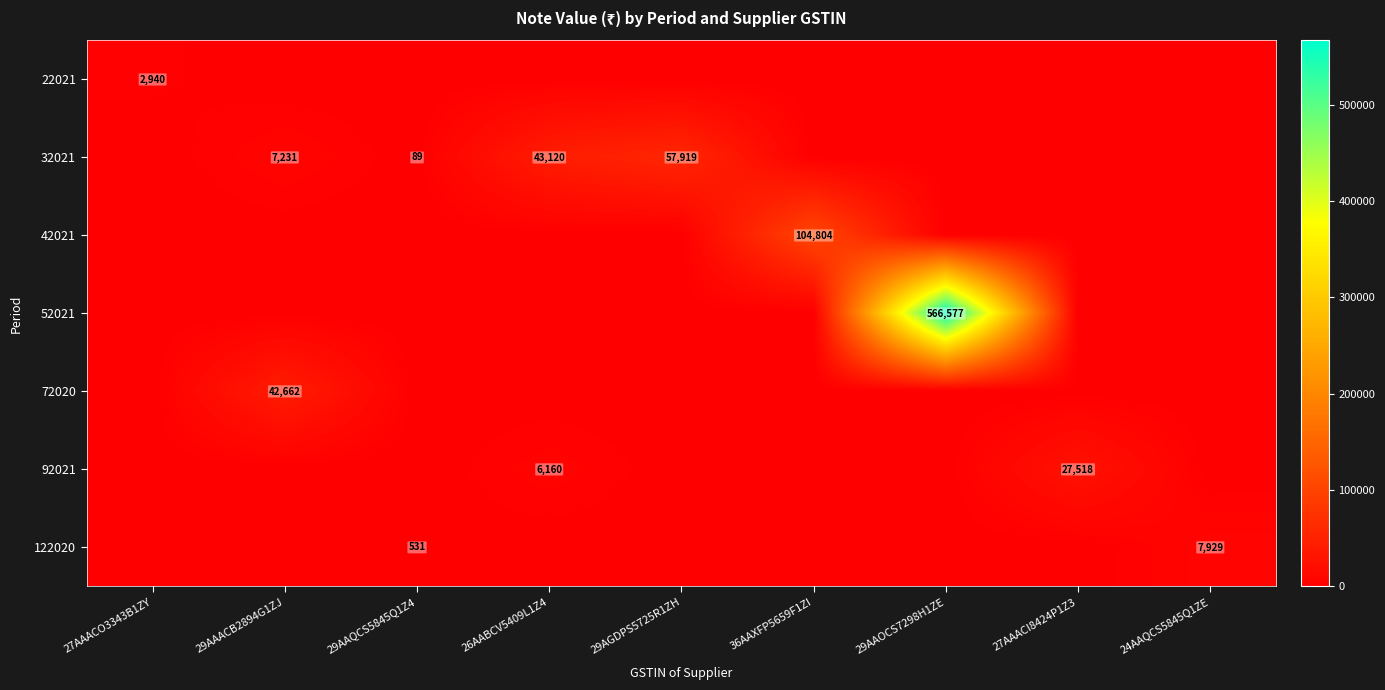

The value of 92021 at 27AAACI8424P1Z3 is 36149. True or false?

False